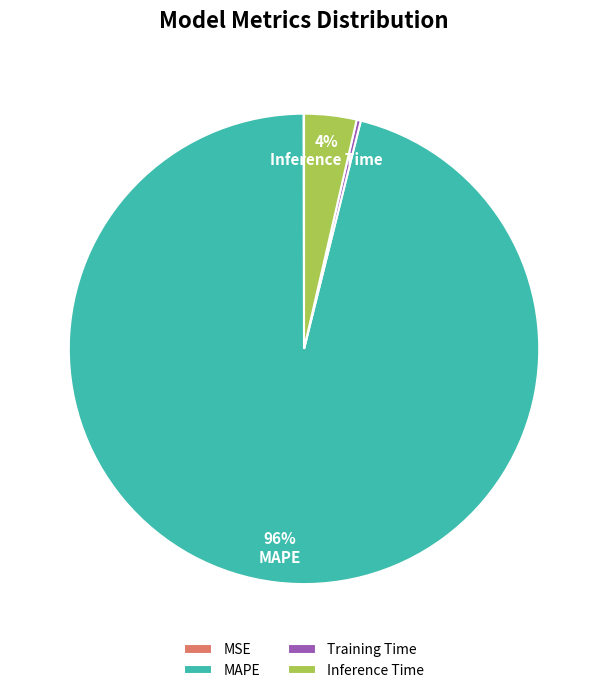

Which category has the biggest portion of the pie?

MAPE